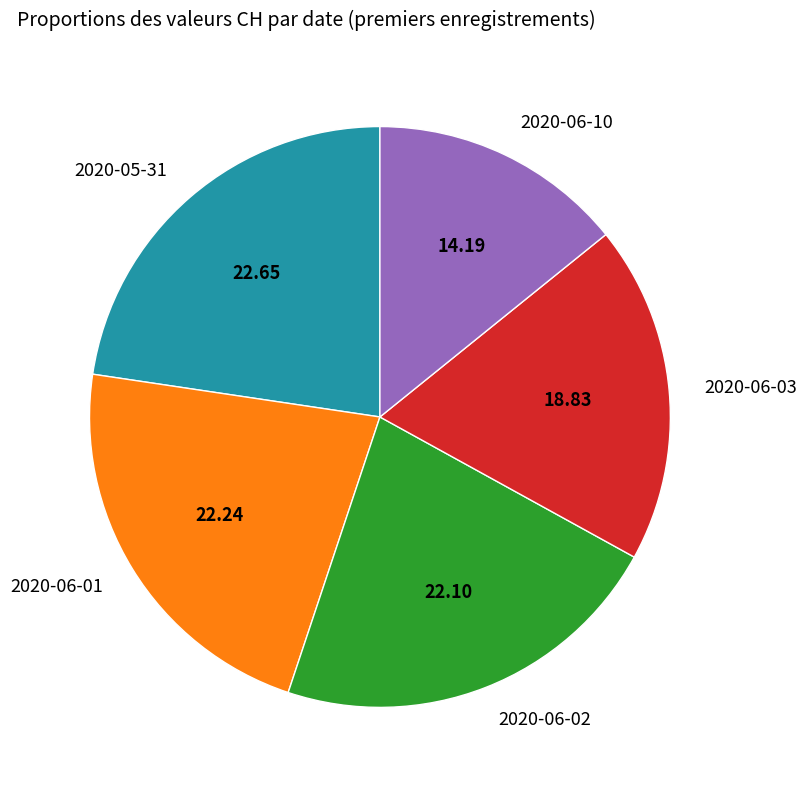

How many segments does this pie chart have?

5